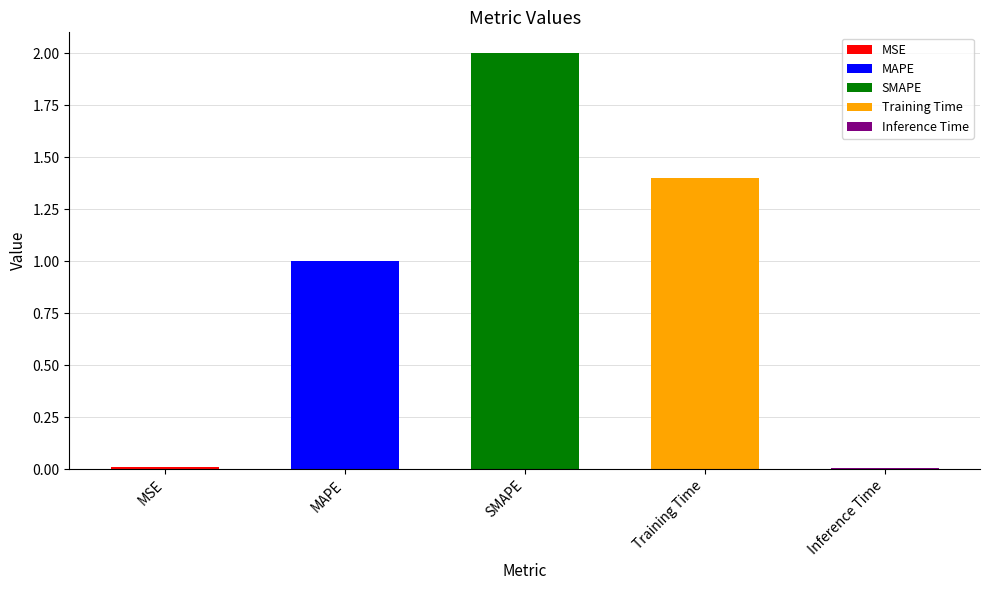

What is the change in value from SMAPE to Training Time?

-0.6